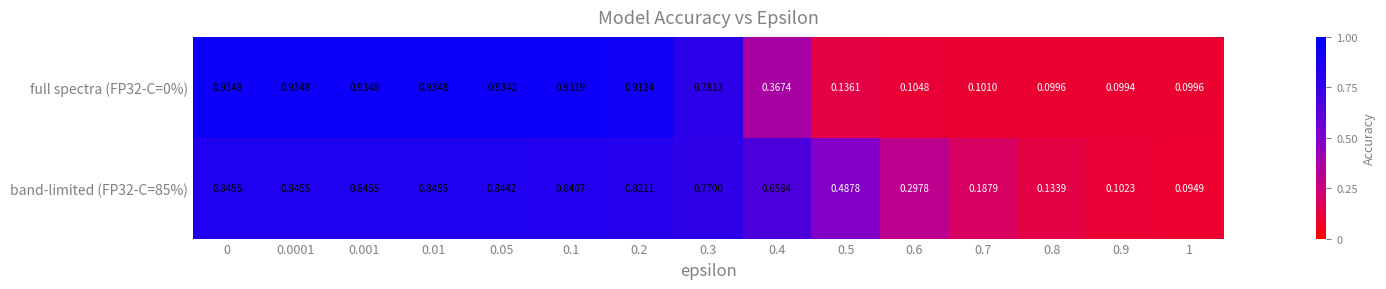

How many data points does each series have?

15